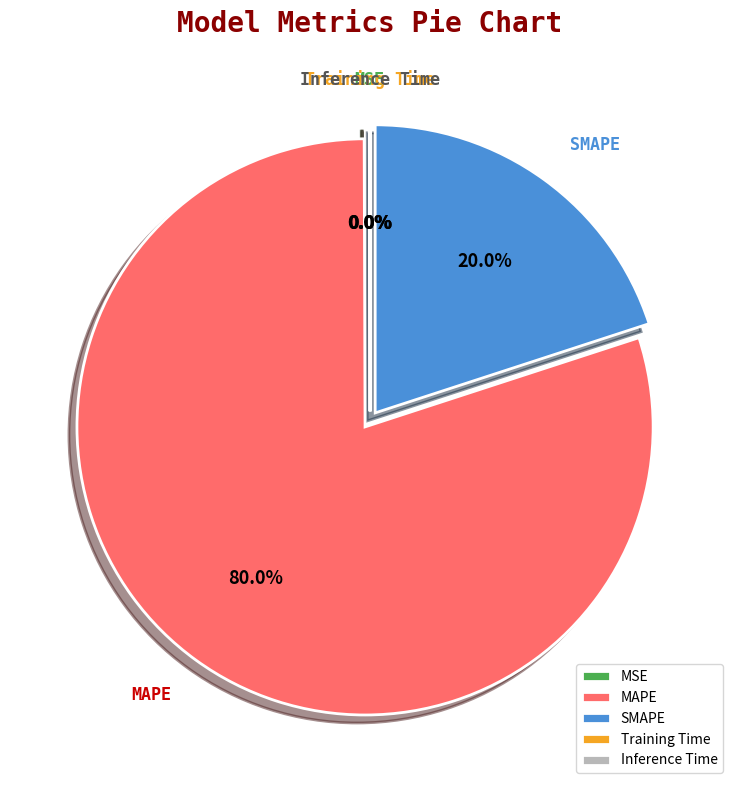

Between SMAPE and Inference Time, which is larger?

SMAPE